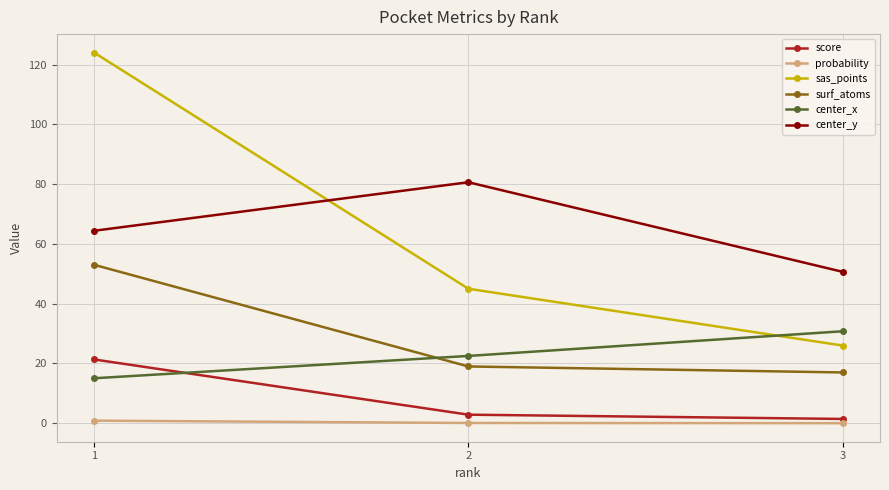

At how many categories does at least one series exceed 41?

3